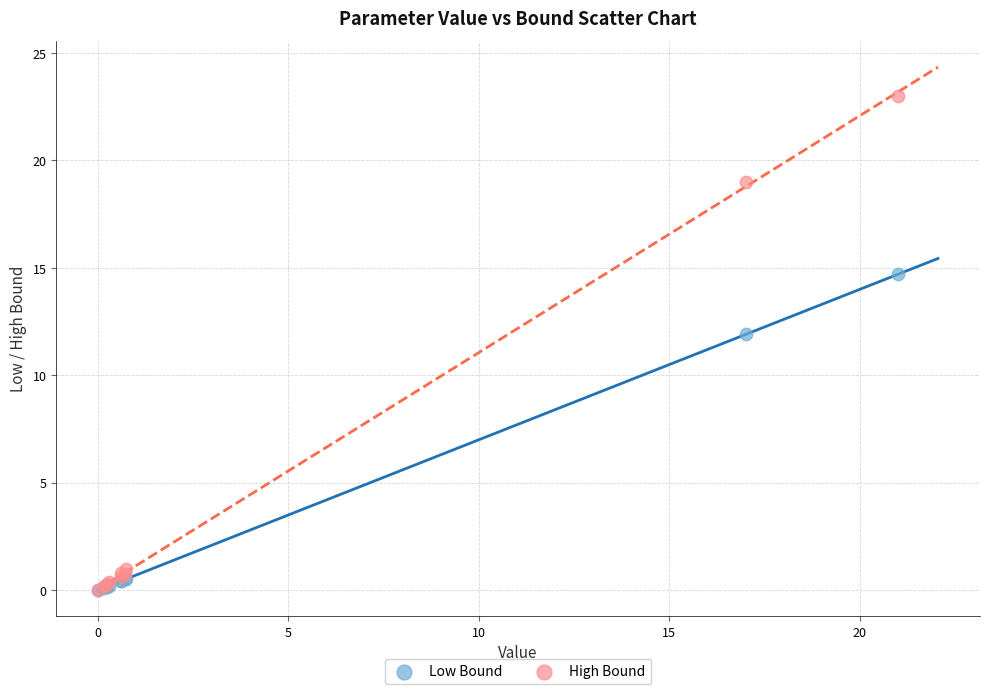

Which series reaches the maximum Y coordinate?

High Bound